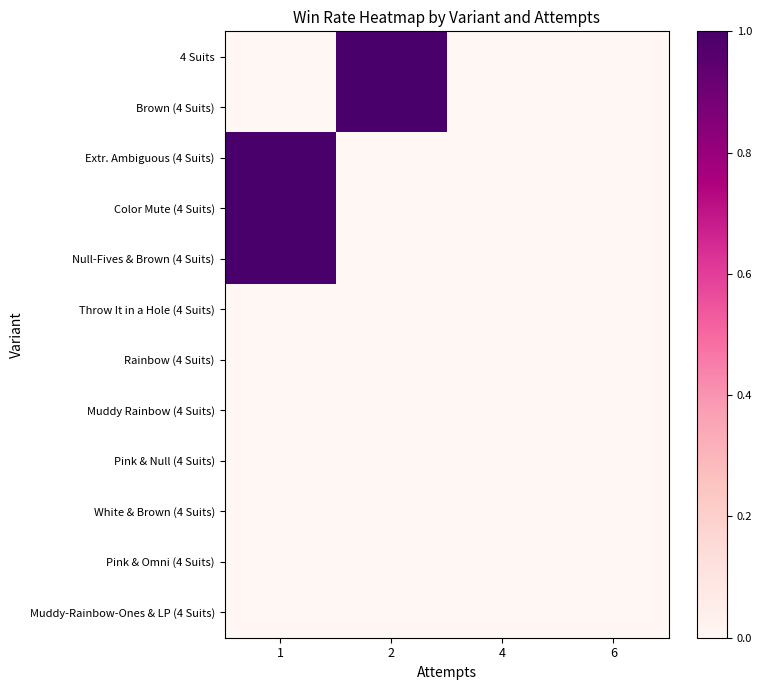

Which series changed the most between 1 and 4?

Extr. Ambiguous (4 Suits)